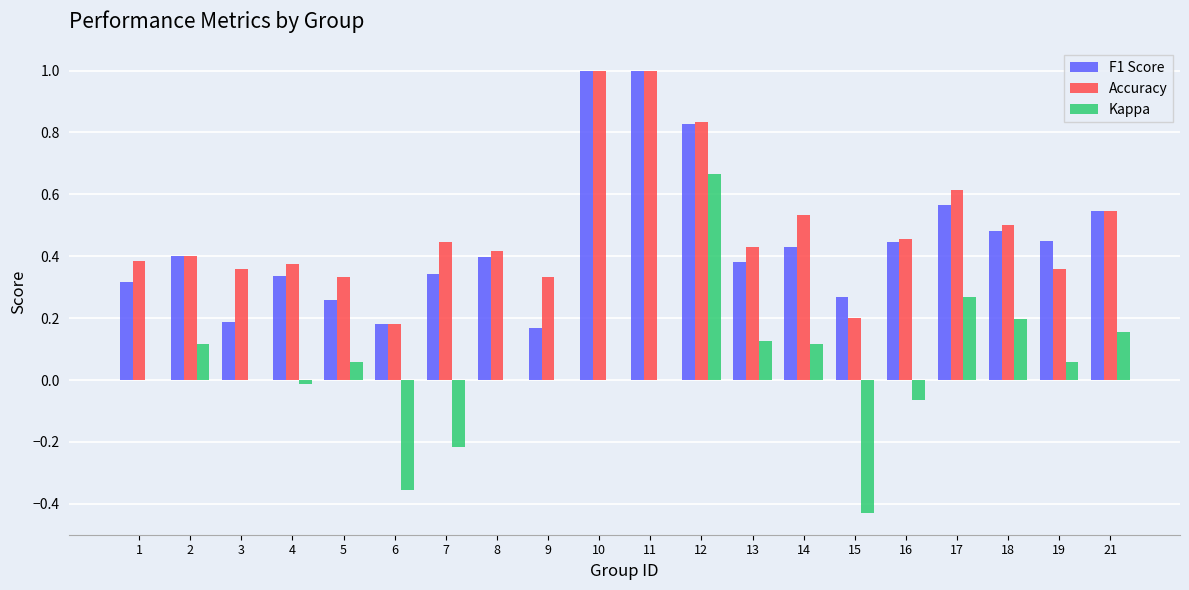

True or false: F1 Score has a value of 0.9 at 21.

False